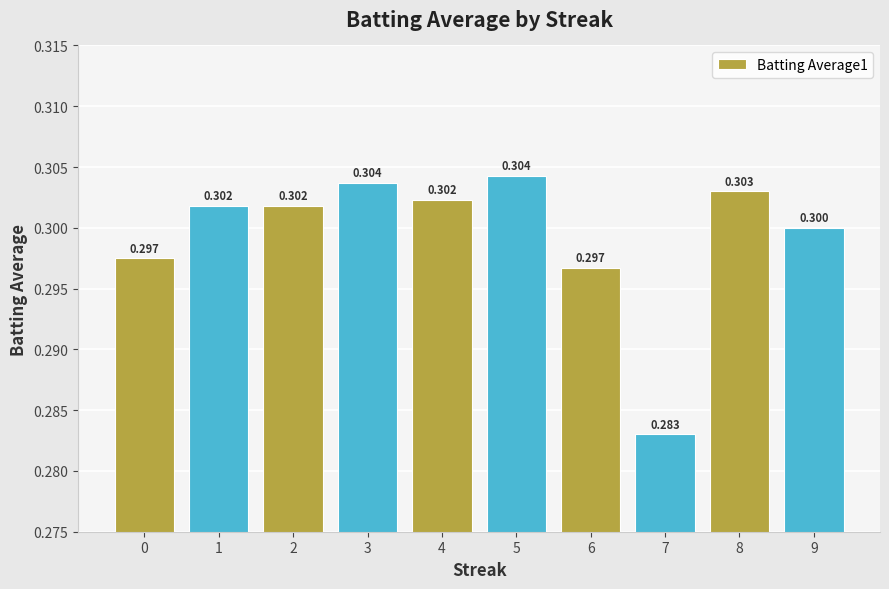

Which category has the highest value across all series?

5